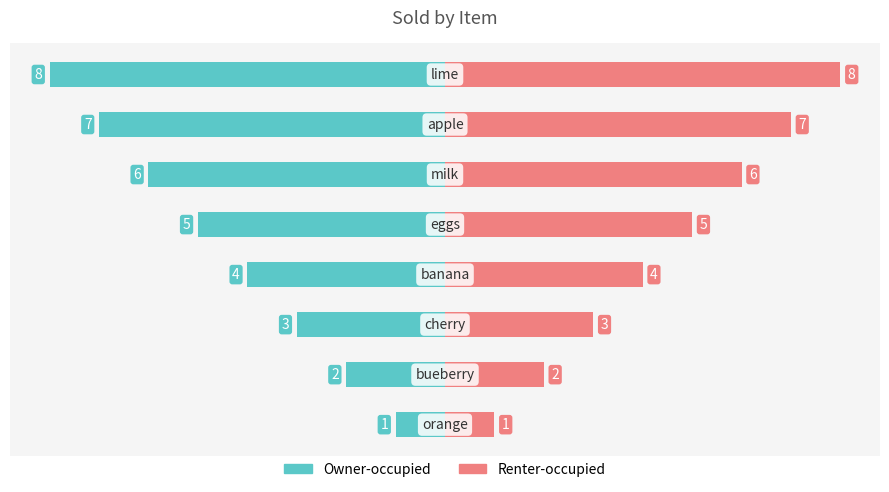

Between 1 and 2, which is larger?

1